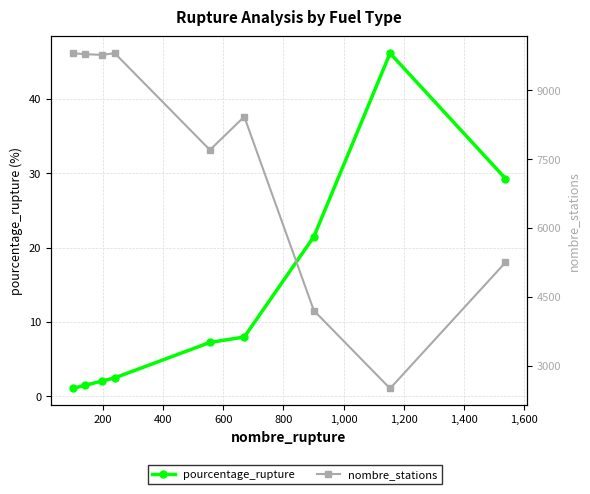

At how many categories does at least one series exceed 4175?

8